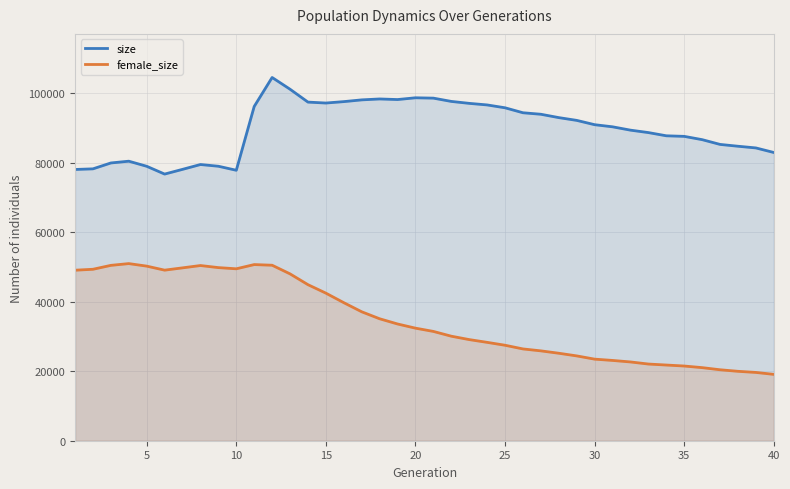

Which series has the largest range (max minus min)?

female_size